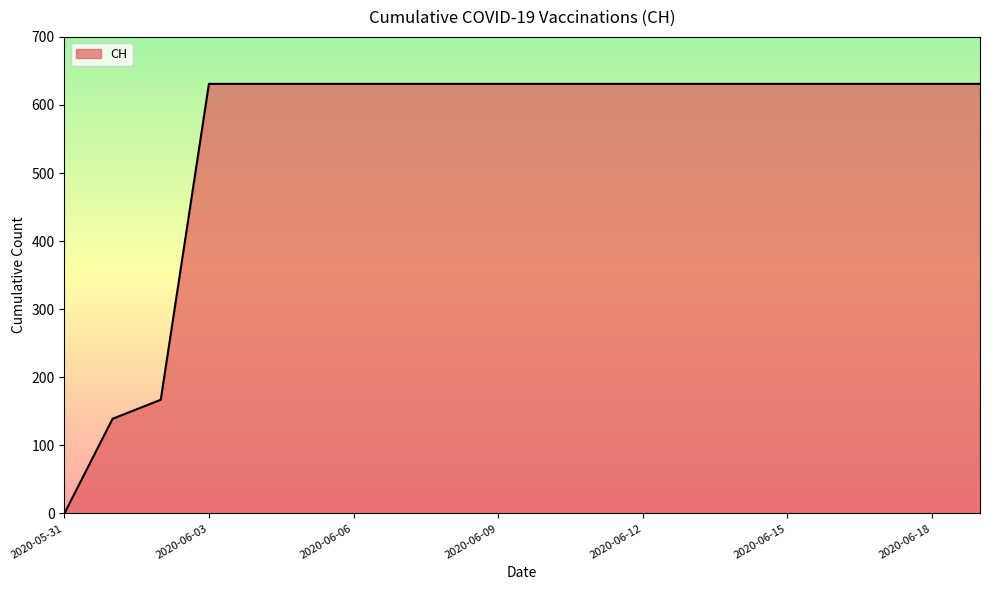

What is the greatest value displayed?

631